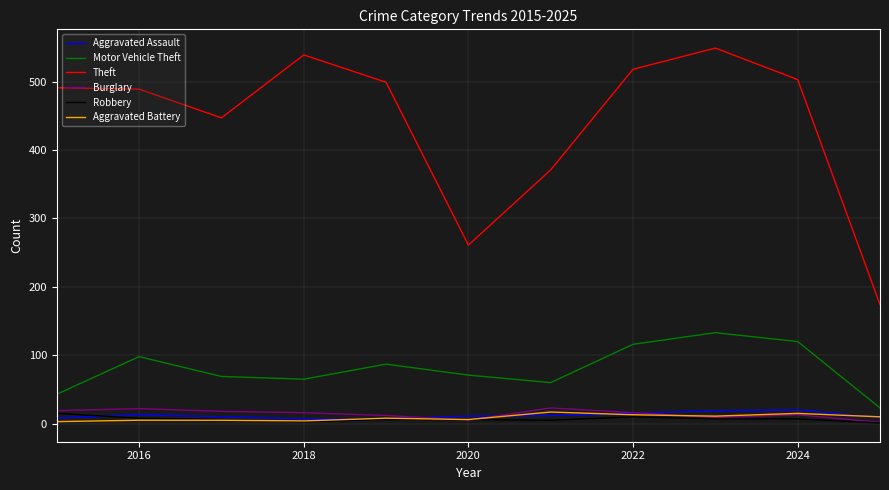

Which series has the largest total across all categories?

Theft